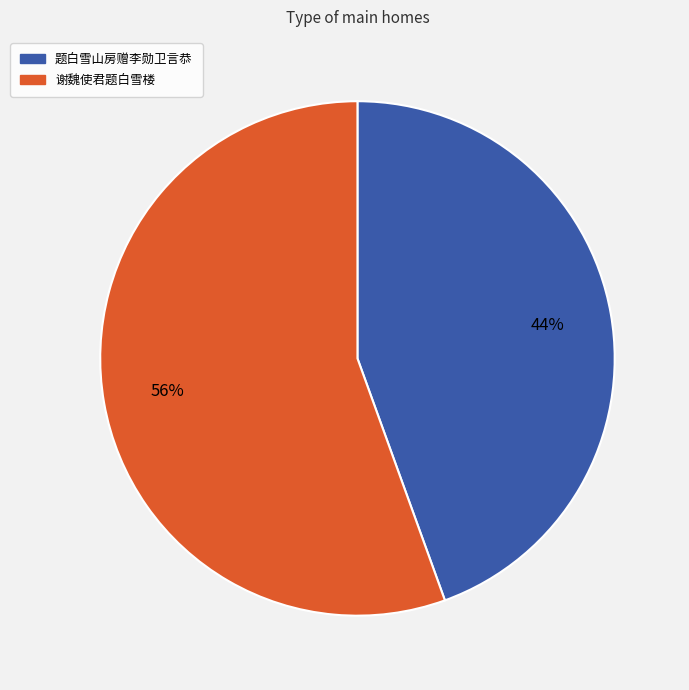

Between 谢魏使君题白雪楼 and 题白雪山房赠李勋卫言恭, which is larger?

谢魏使君题白雪楼